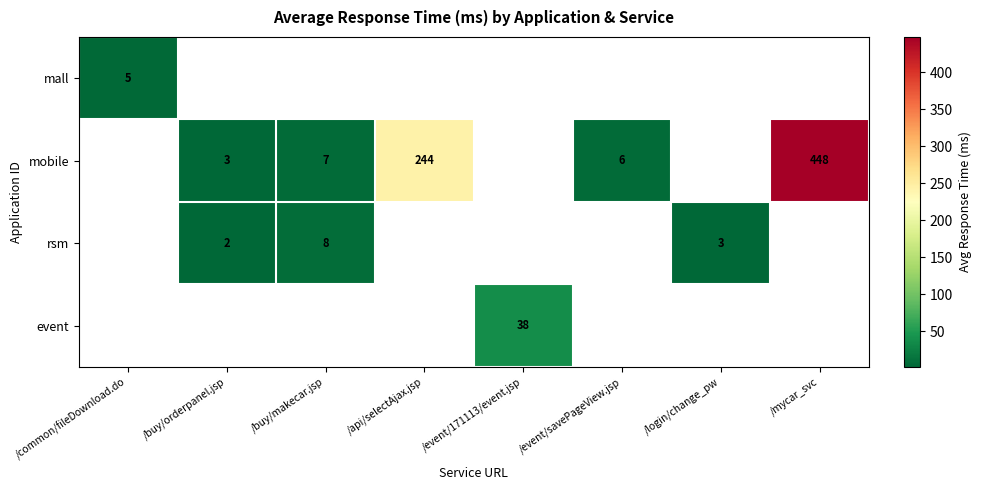

Is it true that event equals 62 at /event/171113/event.jsp?

False